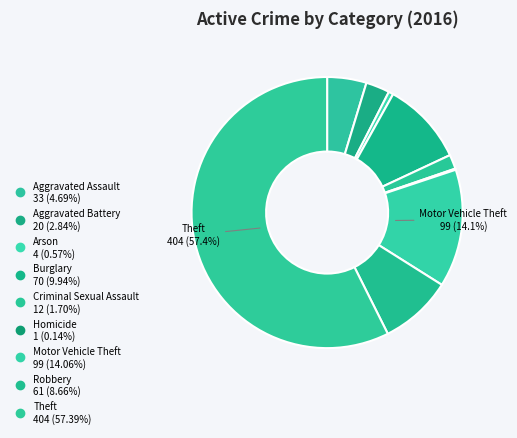

How many segments does this pie chart have?

9